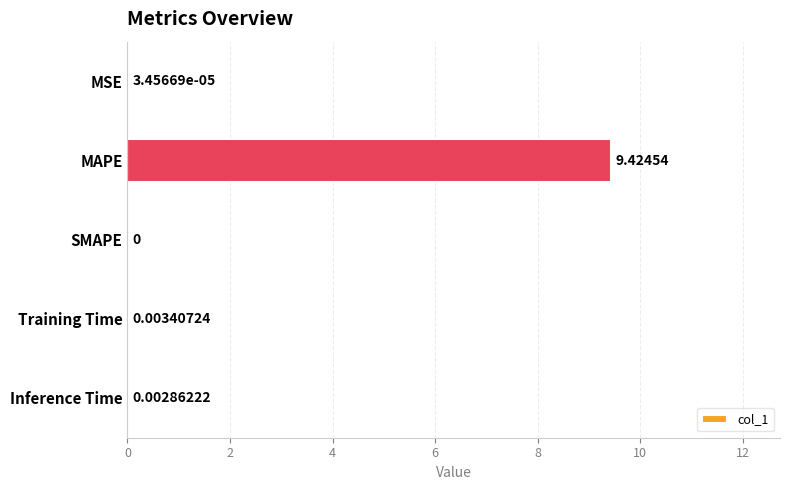

How many values are above zero?

4